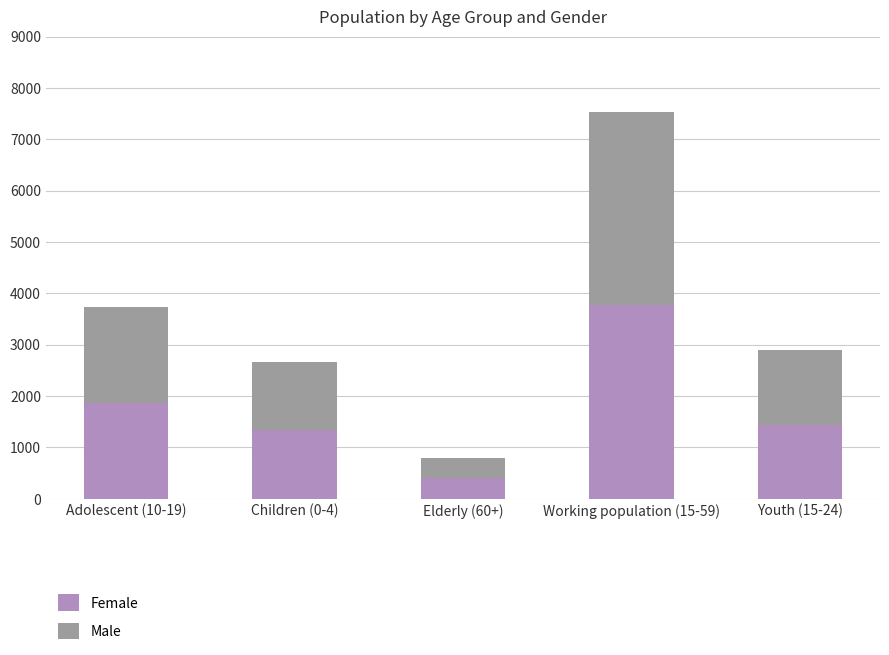

What are all the series names shown in the legend?

Female, Male